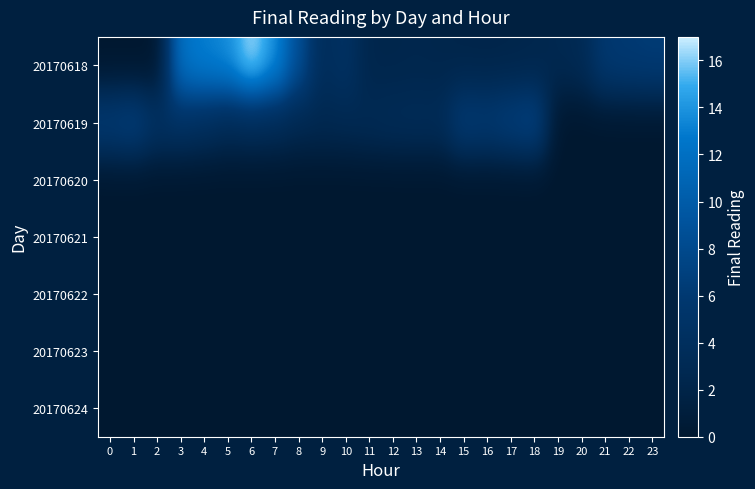

What is the total value across all series at 15?

8.6